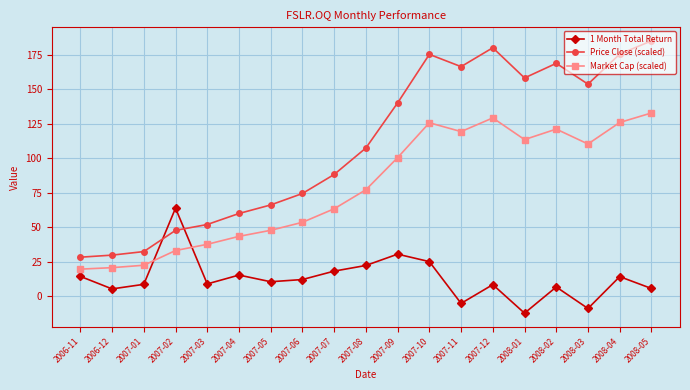

Rank the series at 2008-02 from lowest to highest value.

1 Month Total Return, Market Cap (scaled), Price Close (scaled)